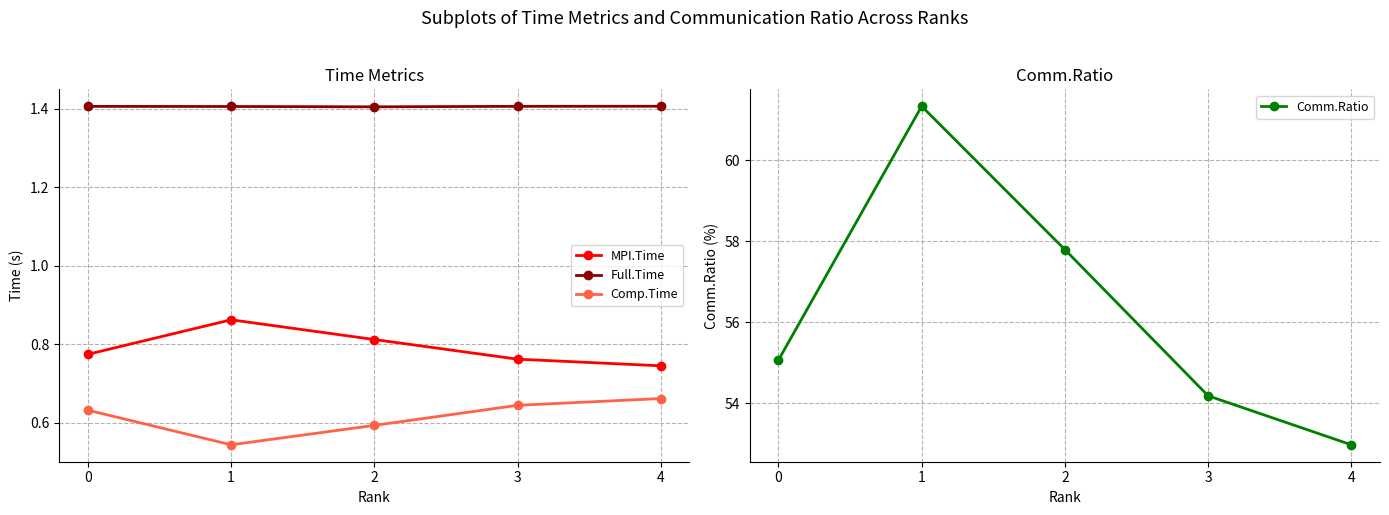

Reading left to right, list all the values displayed in this chart.

MPI.Time: 0=0.8	1=0.9	2=0.8	3=0.8	4=0.7
Full.Time: 0=1.4	1=1.4	2=1.4	3=1.4	4=1.4
Comp.Time: 0=0.6	1=0.5	2=0.6	3=0.6	4=0.7
Comm.Ratio: 0=55.1	1=61.3	2=57.8	3=54.2	4=53.0